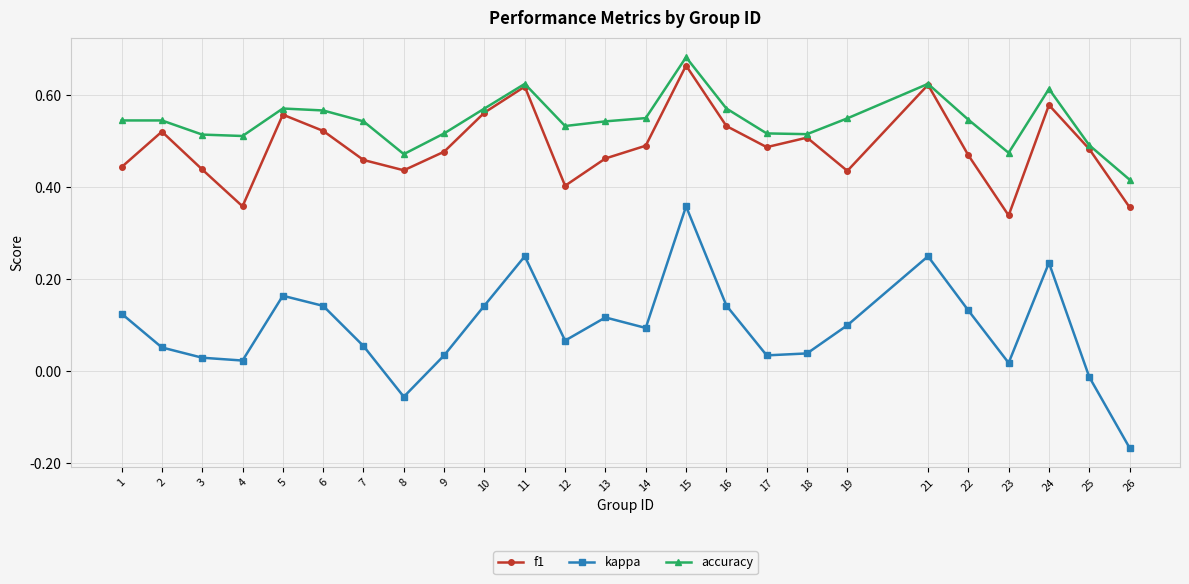

At how many categories does at least one series exceed 0?

25